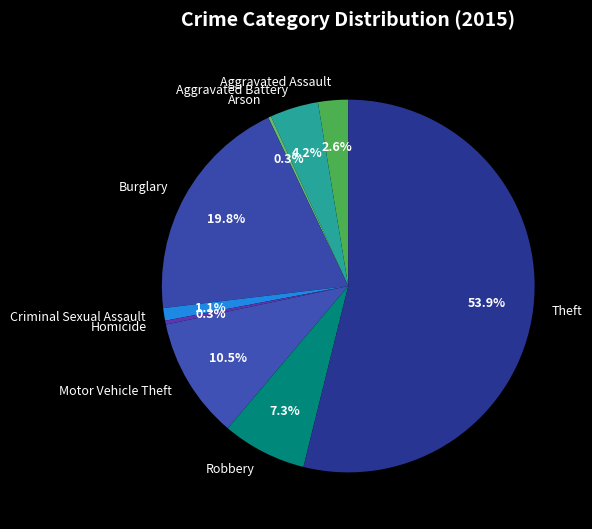

Between Homicide and Criminal Sexual Assault, which is larger?

Criminal Sexual Assault